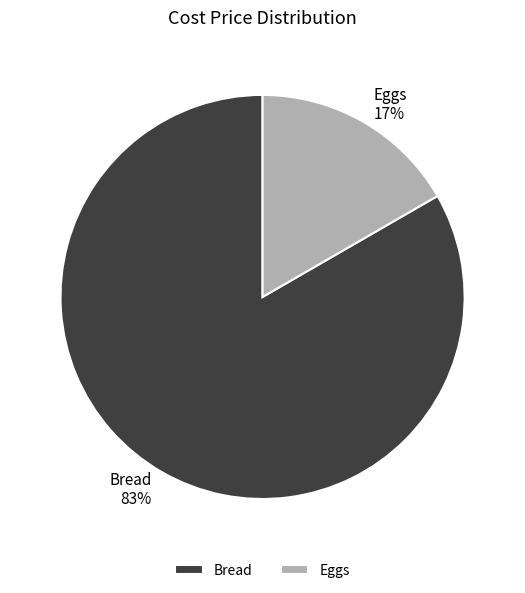

What is the majority slice?

Bread